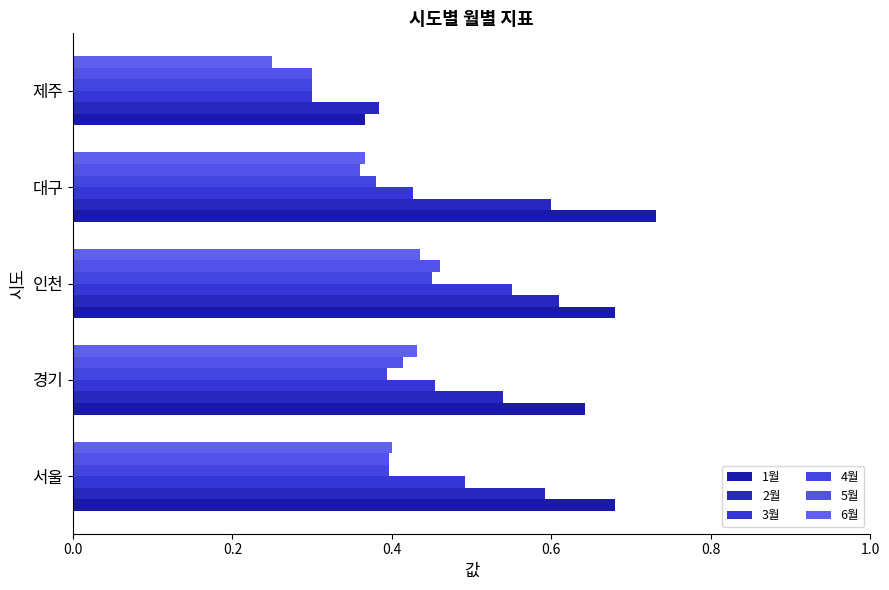

Count the number of data series in this chart.

6